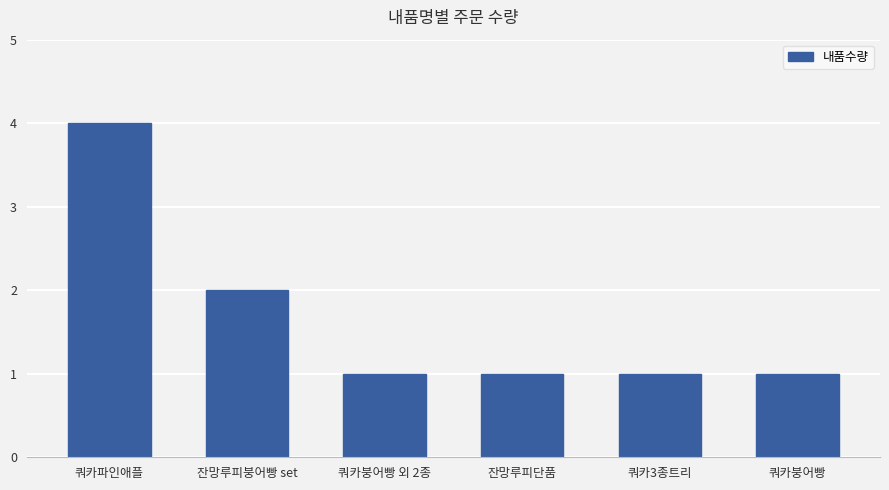

At which category does the chart reach its peak across all series?

쿼카파인애플